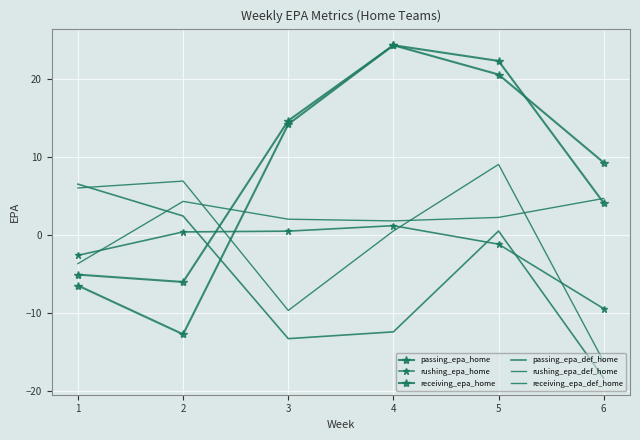

How many values in rushing_epa_home are above zero?

3